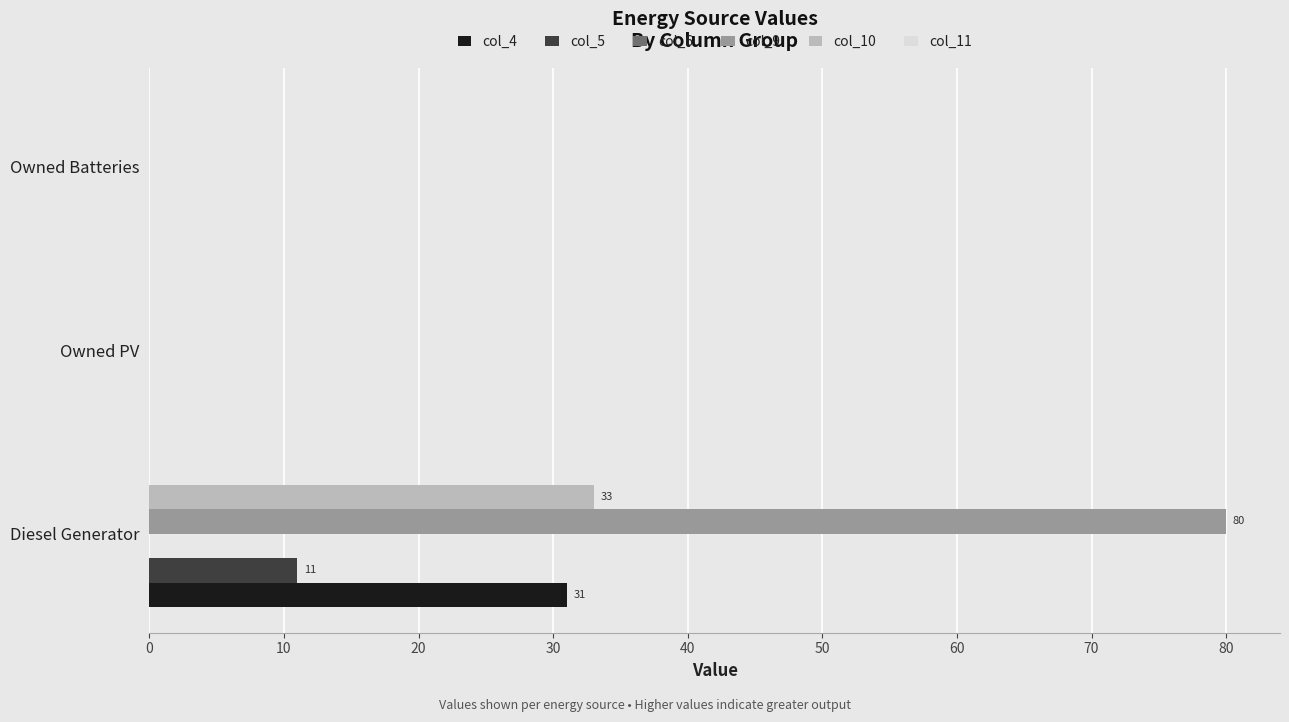

Between Diesel Generator and Owned Batteries, which series saw the biggest shift?

col_9